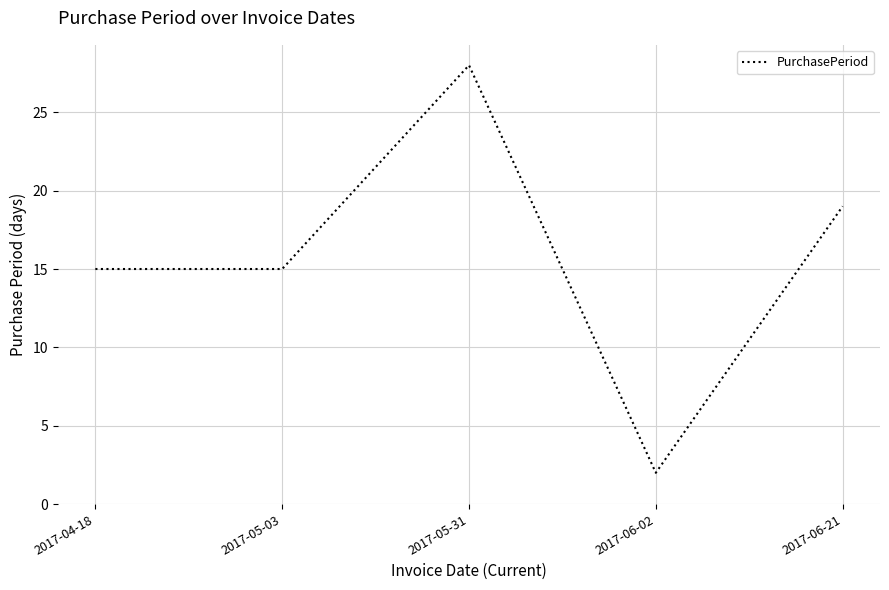

What position from the left is 2017-06-02?

4